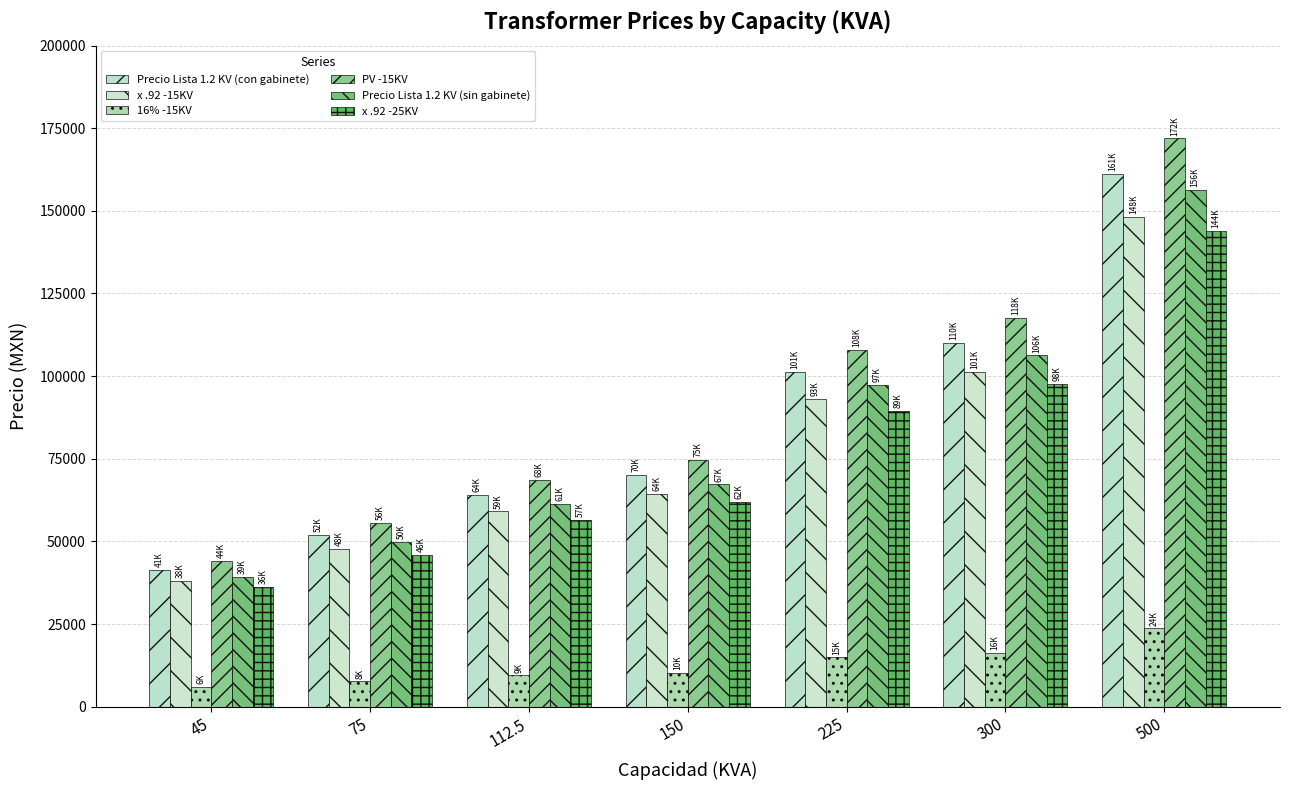

Reading right to left, extract all data points from this chart.

Precio Lista 1.2 KV (con gabinete): 500=161073.0	300=110156.0	225=101175.0	150=70026.0	112.5=64184.0	75=52011.0	45=41370.0
x .92 -15KV: 500=148187.2	300=101343.5	225=93081.0	150=64423.9	112.5=59049.3	75=47850.1	45=38060.4
16% -15KV: 500=23709.9	300=16215.0	225=14893.0	150=10307.8	112.5=9447.9	75=7656.0	45=6089.7
PV -15KV: 500=171897.1	300=117558.5	225=107974.0	150=74731.7	112.5=68497.2	75=55506.1	45=44150.1
Precio Lista 1.2 KV (sin gabinete): 500=156332.0	300=106262.0	225=97281.0	150=67272.0	112.5=61432.0	75=49934.0	45=39293.0
x .92 -25KV: 500=143825.4	300=97761.0	225=89498.5	150=61890.2	112.5=56517.4	75=45939.3	45=36149.6